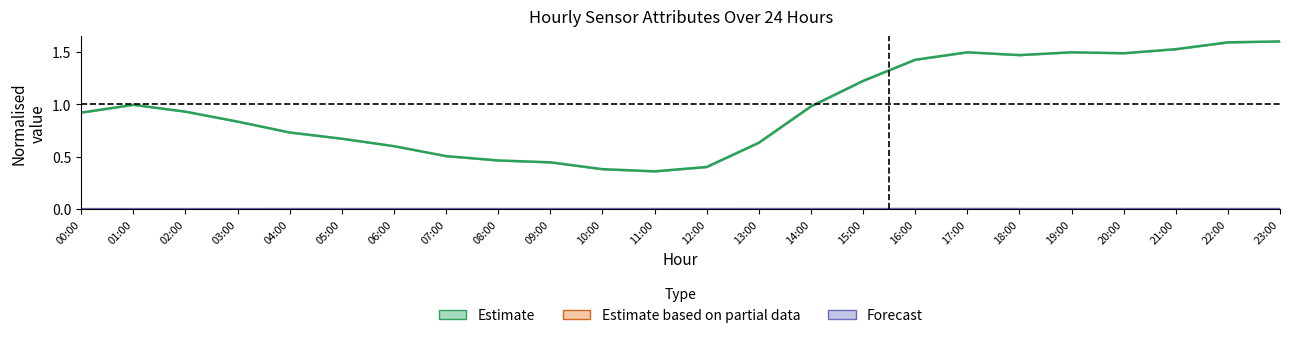

True or false: Estimate based on partial data and Estimate cross at least once.

False